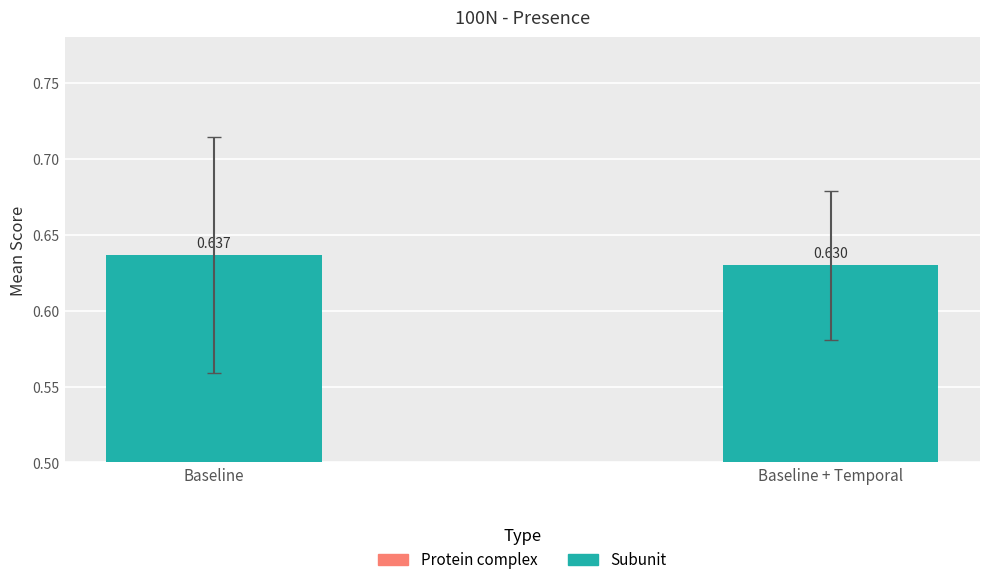

Rank the categories by value from highest to lowest.

Baseline, Baseline + Temporal